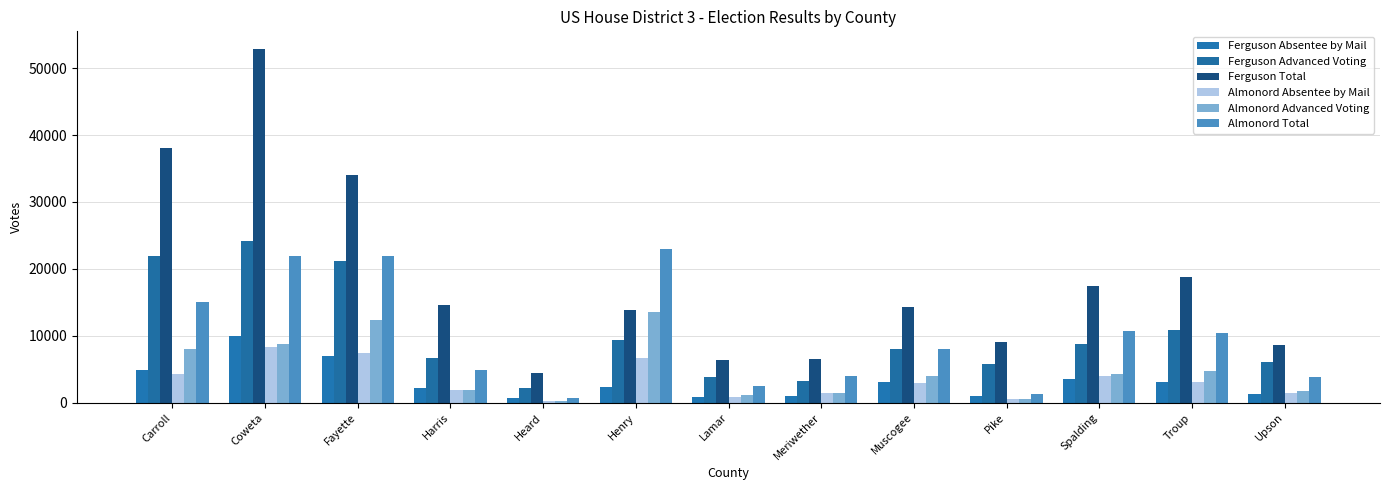

At which label is Almonord Advanced Voting closest to 6908?

Carroll